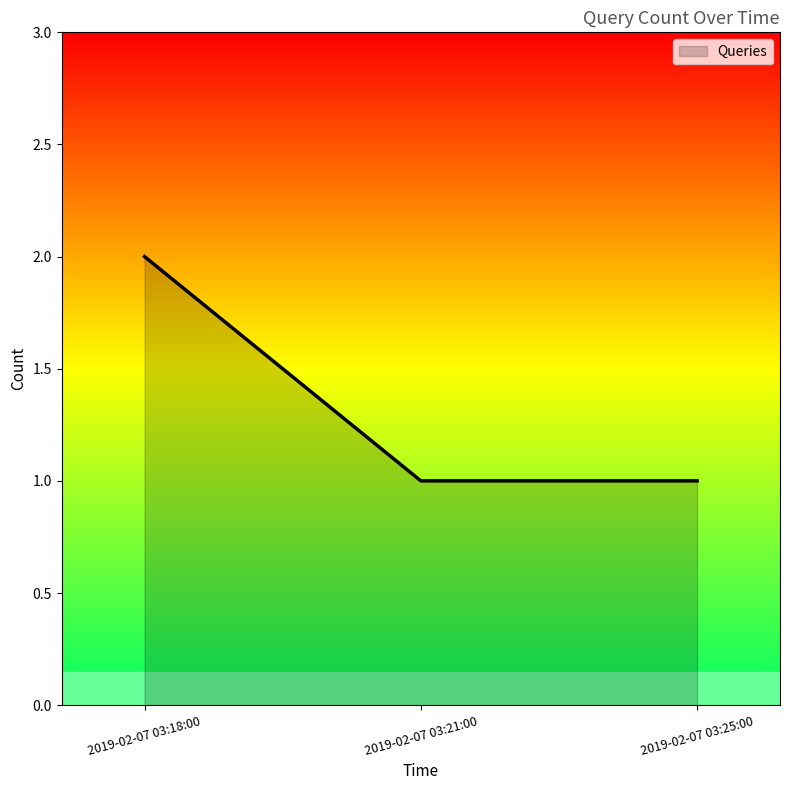

What position from the right is 2019-02-07 03:25:00?

1